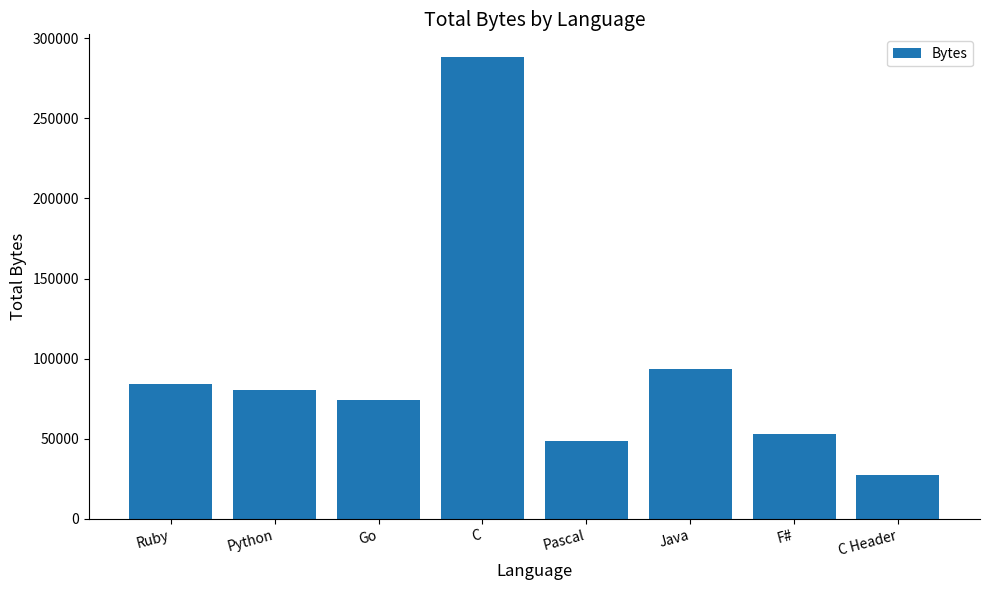

Where does the data first go above 80450?

Ruby